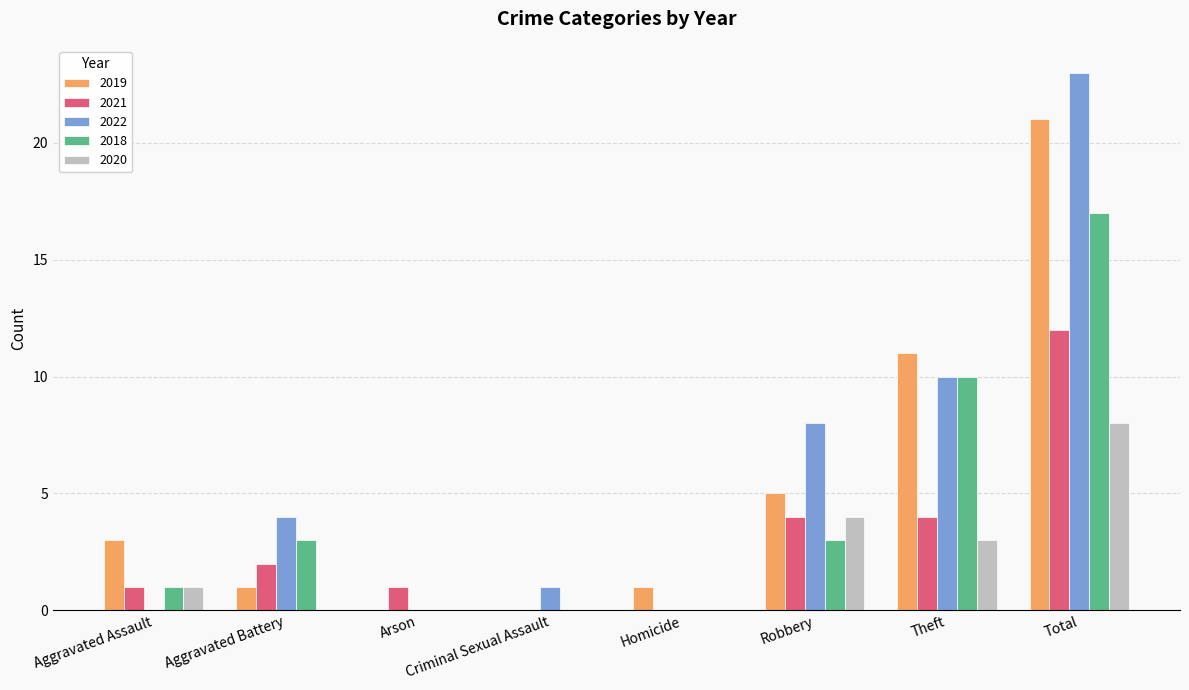

The 2018 series shows 0 at Arson. True or false?

True